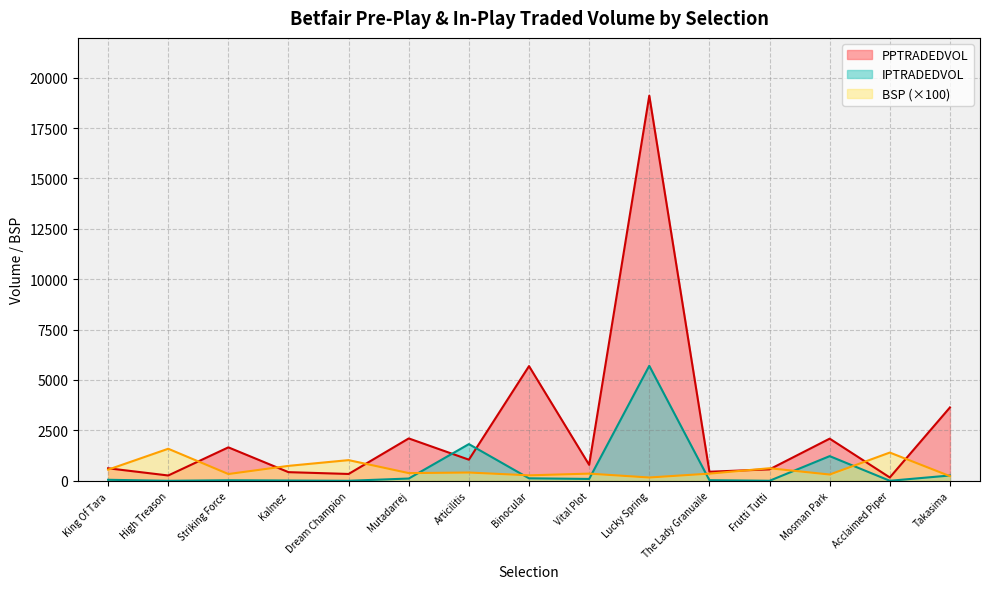

Which series changed the most between Mosman Park and Takasima?

PPTRADEDVOL